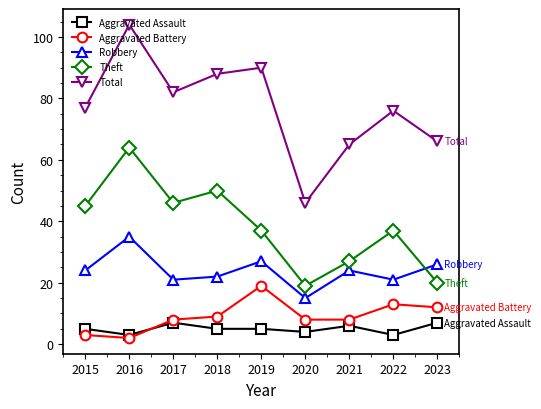

At which category does the chart reach its minimum across all series?

2016